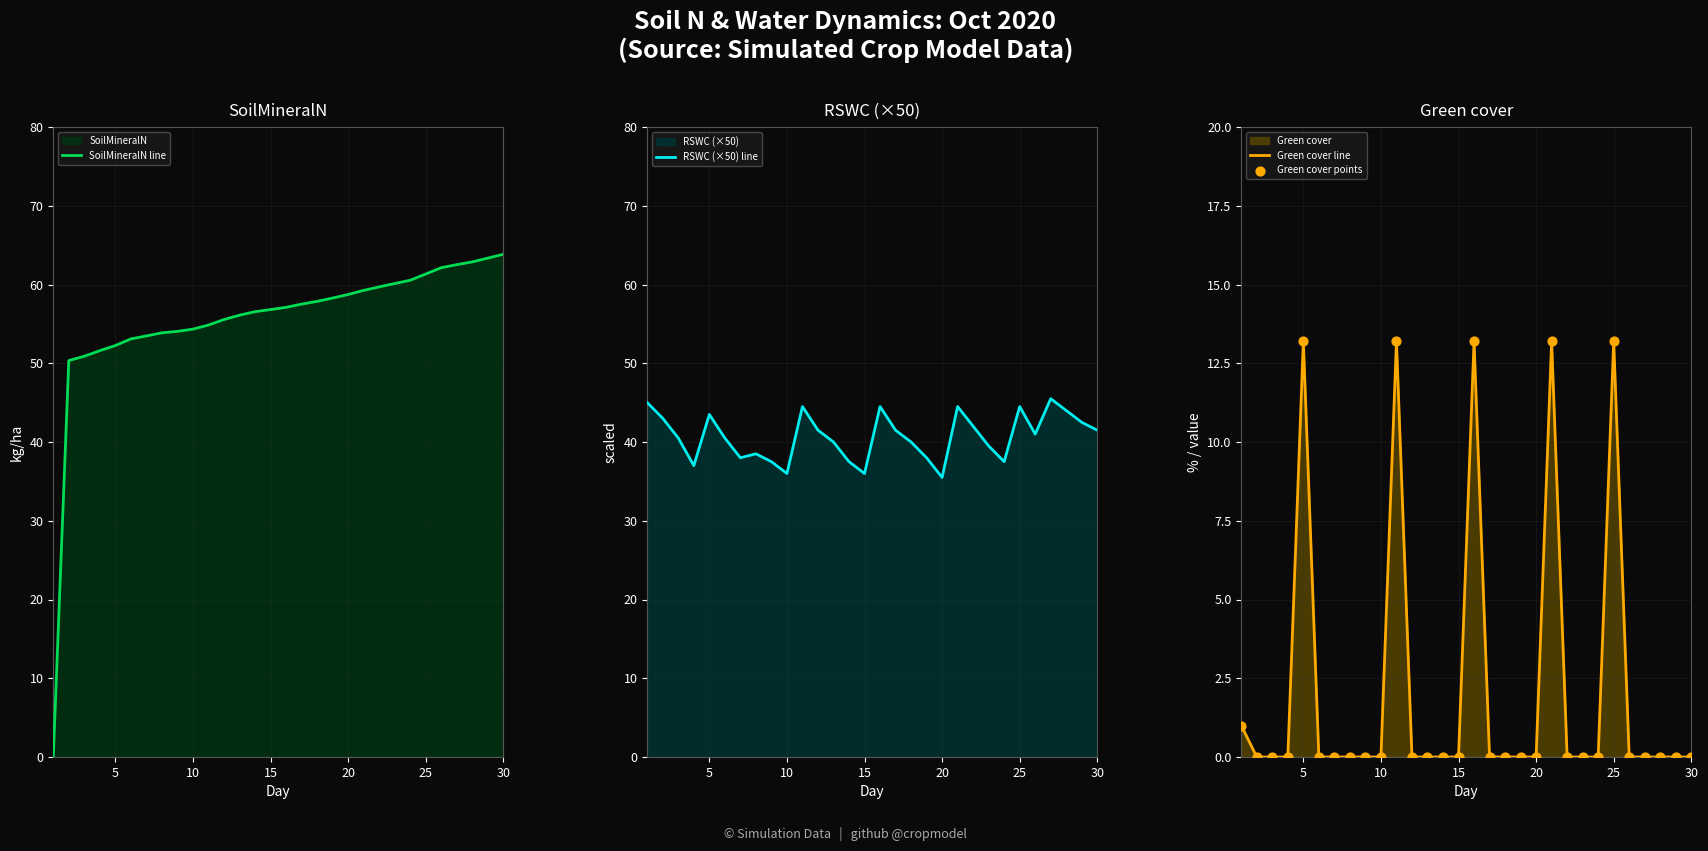

Which series contains the lowest Y value?

SoilMineralN line